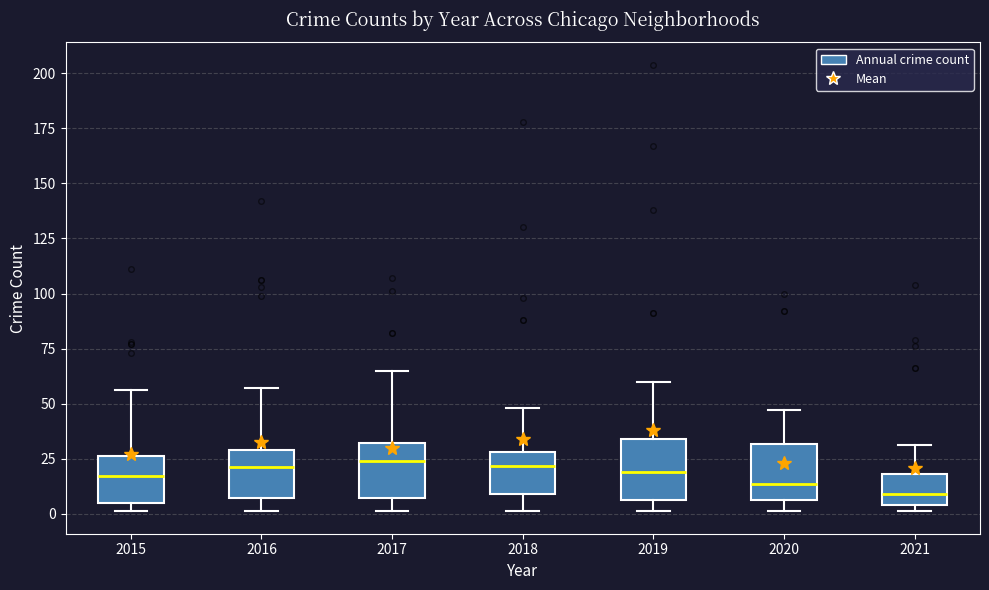

Reading left to right, transcribe this box plot: for each box, give where its median line is, the range the box spans, and where its two whiskers end, as read against the y-axis. The values are not printed on the chart, so give them approximately, as read against the axis.

2015: median 15, box 5 to 25, whiskers 0 to 55
2016: median 20, box 5 to 30, whiskers 0 to 55
2017: median 25, box 5 to 30, whiskers 0 to 65
2018: median 20, box 10 to 30, whiskers 0 to 50
2019: median 20, box 5 to 35, whiskers 0 to 60
2020: median 15, box 5 to 30, whiskers 0 to 45
2021: median 10, box 5 to 20, whiskers 0 to 30